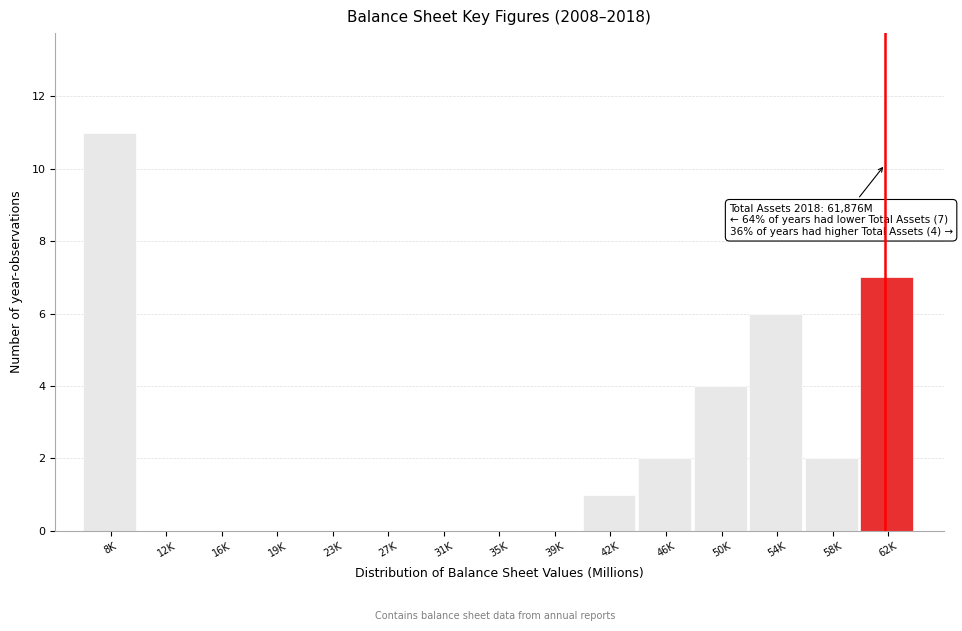

Reading left to right, what are all the values shown in this chart?

8K=11	12K=0	16K=0	19K=0	23K=0	27K=0	31K=0	35K=0	39K=0	42K=1	46K=2	50K=4	54K=6	58K=2	62K=7